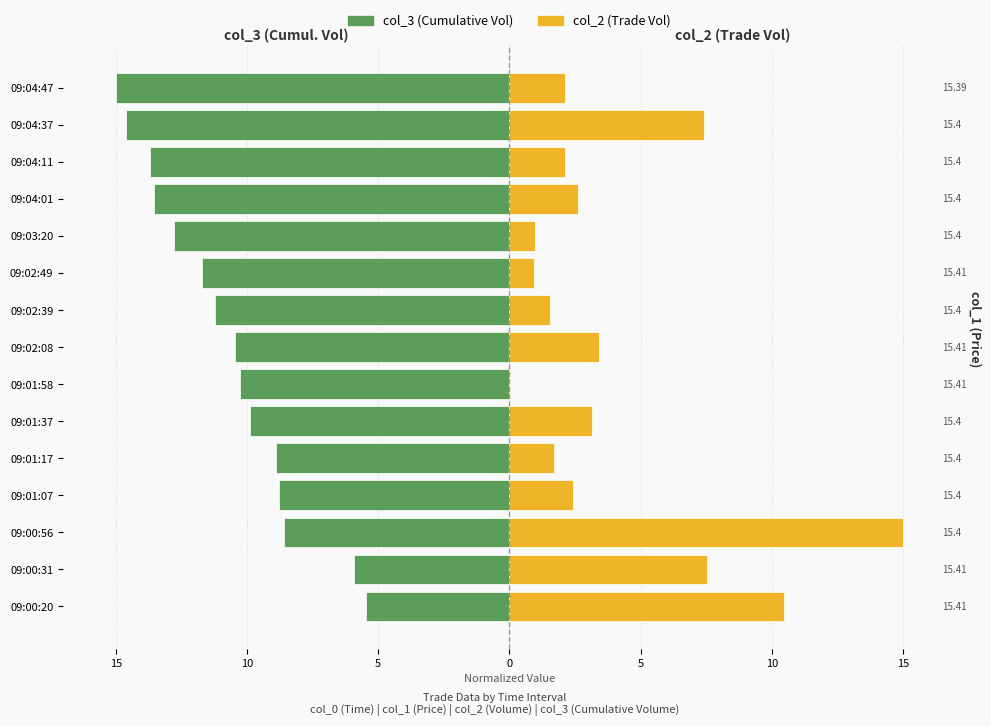

What is the sum of all col_2 (Trade Vol) values?

61.4